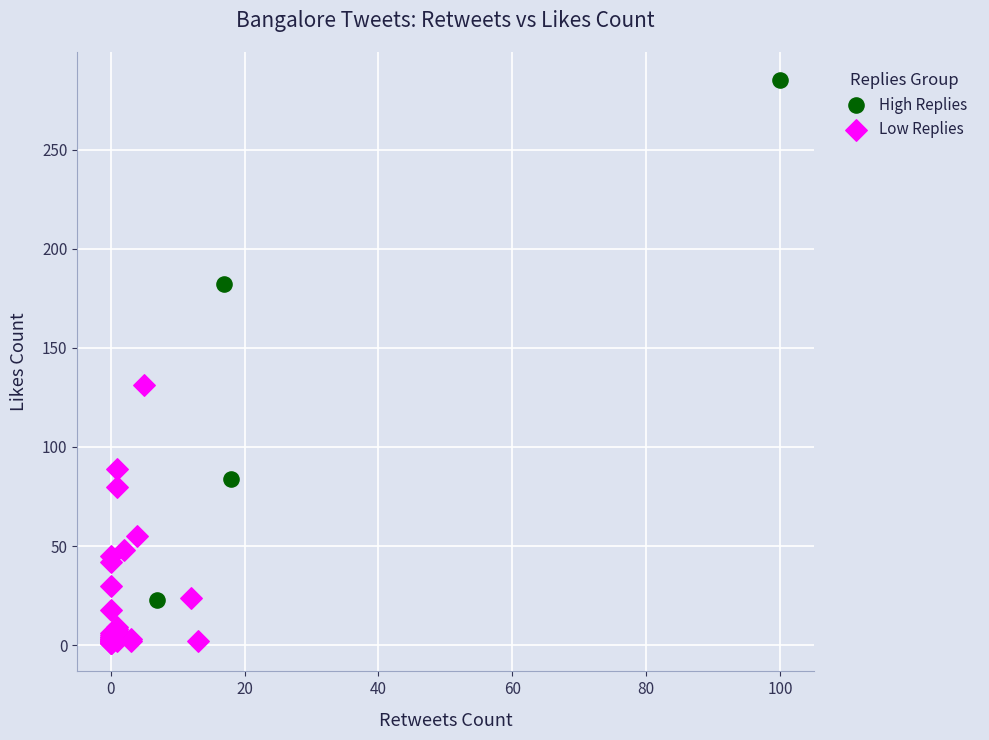

What are all the series names shown in the legend?

High Replies, Low Replies